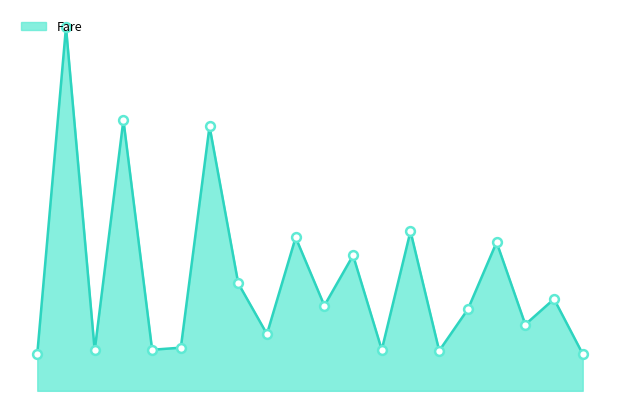

Is this an area chart (filled region under the line)?

Yes